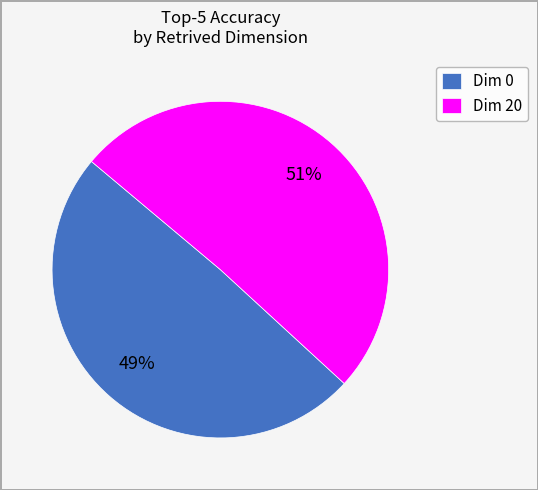

Is there any slice that represents more than half of the pie?

Yes